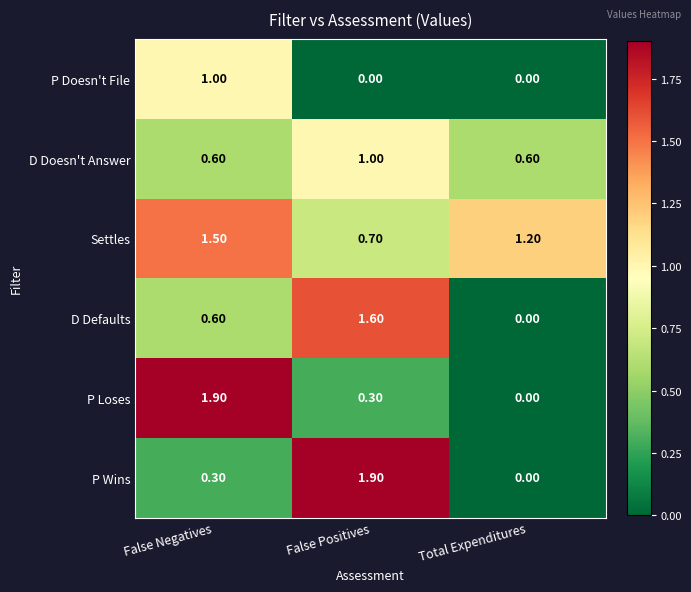

Where is Settles nearest to the value 1?

Total Expenditures